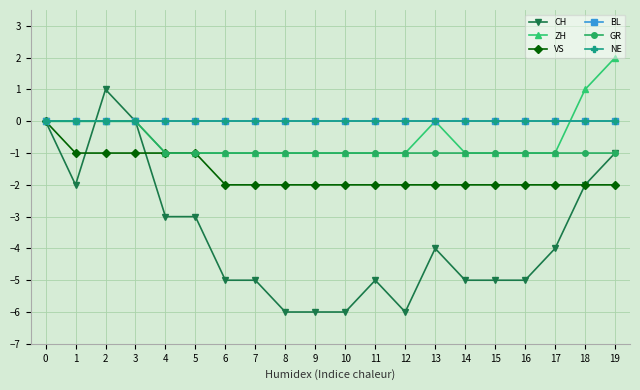

True or false: GR and NE intersect in this chart.

False